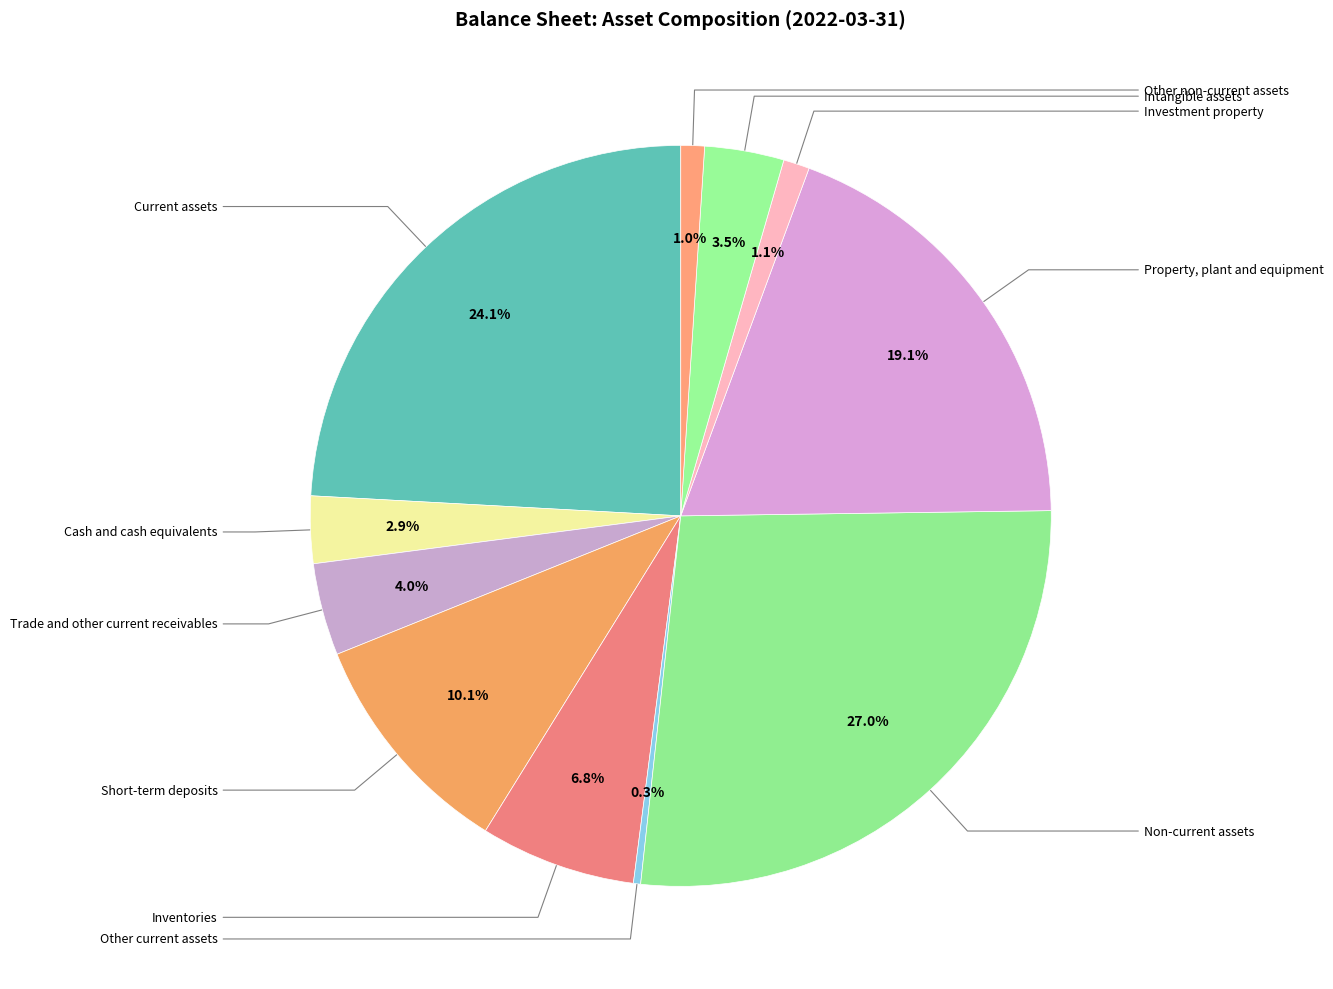

How many segments does this pie chart have?

11